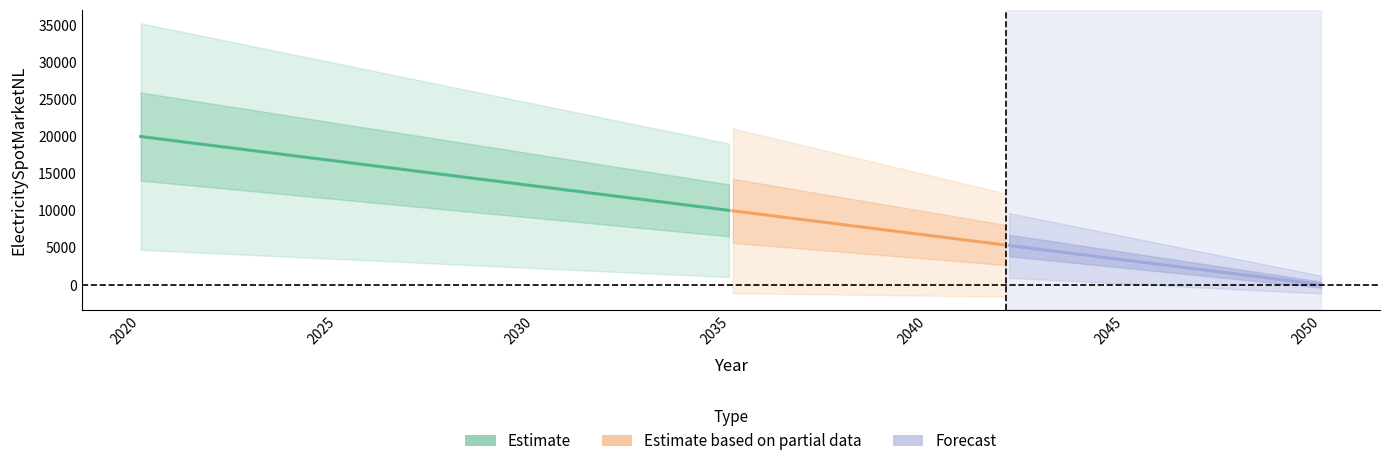

Does the chart display data point markers on the line(s)?

No